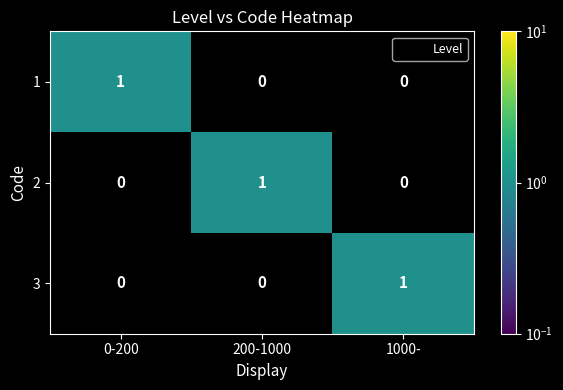

At how many categories does at least one series exceed 0?

3